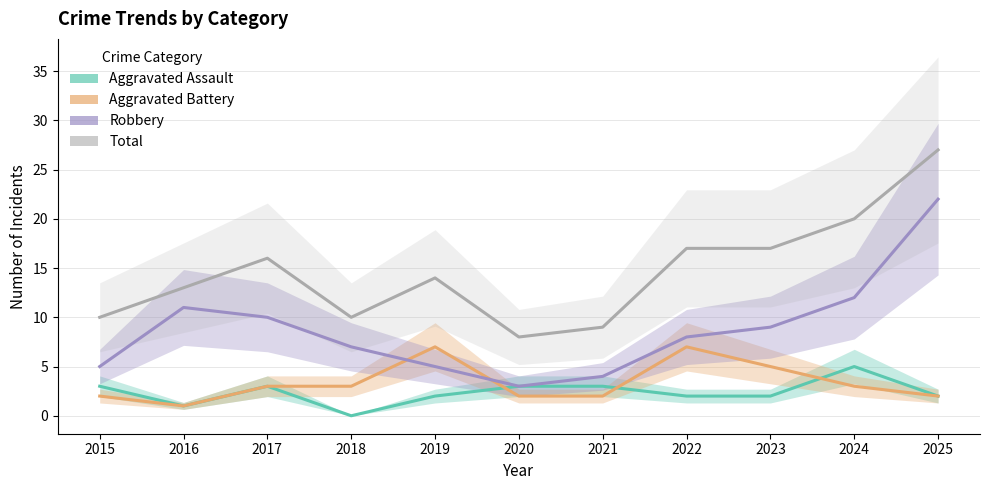

What is the total value across all series at 2023?

33